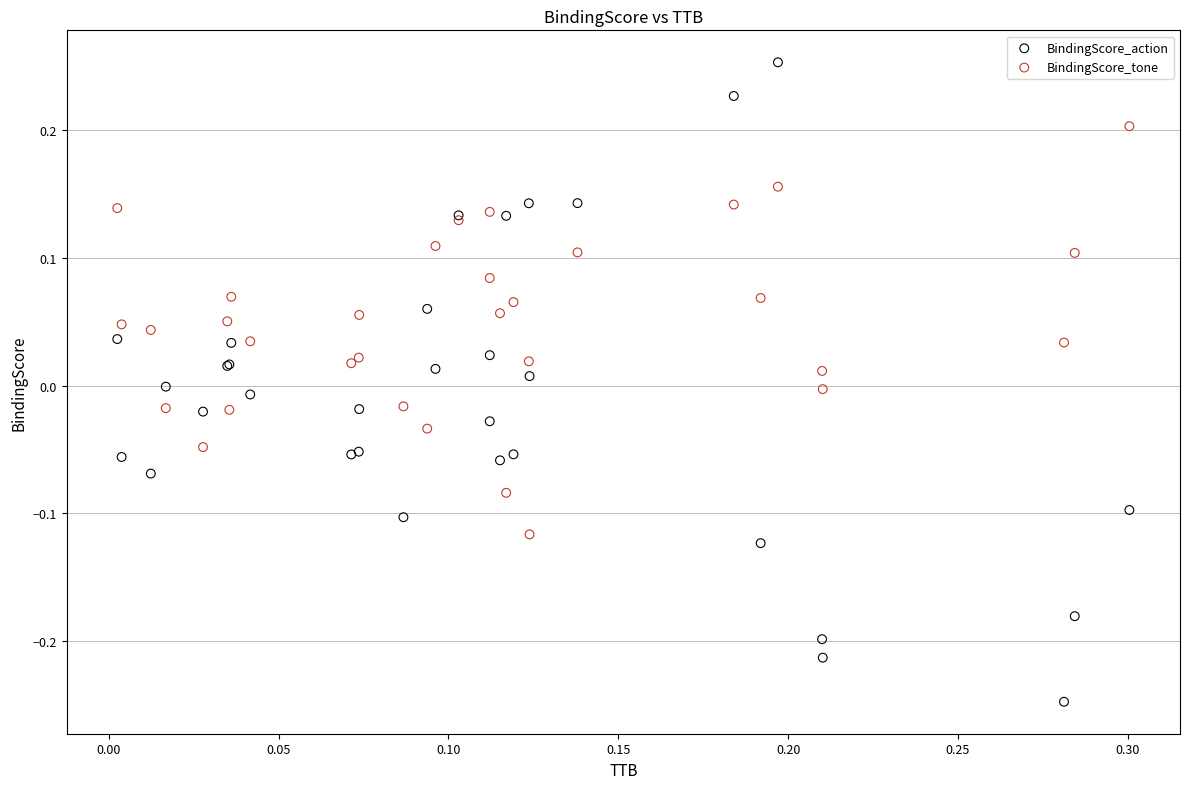

Which series reaches the minimum Y coordinate?

BindingScore_action